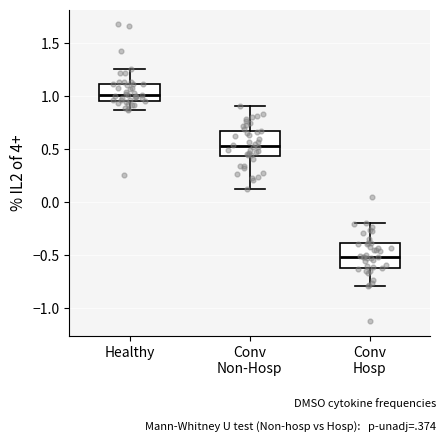

Where does the upper whisker of the box for Conv Non-Hosp end on the y-axis? The values are not printed on the chart, so give them approximately, as read against the axis.

0.90